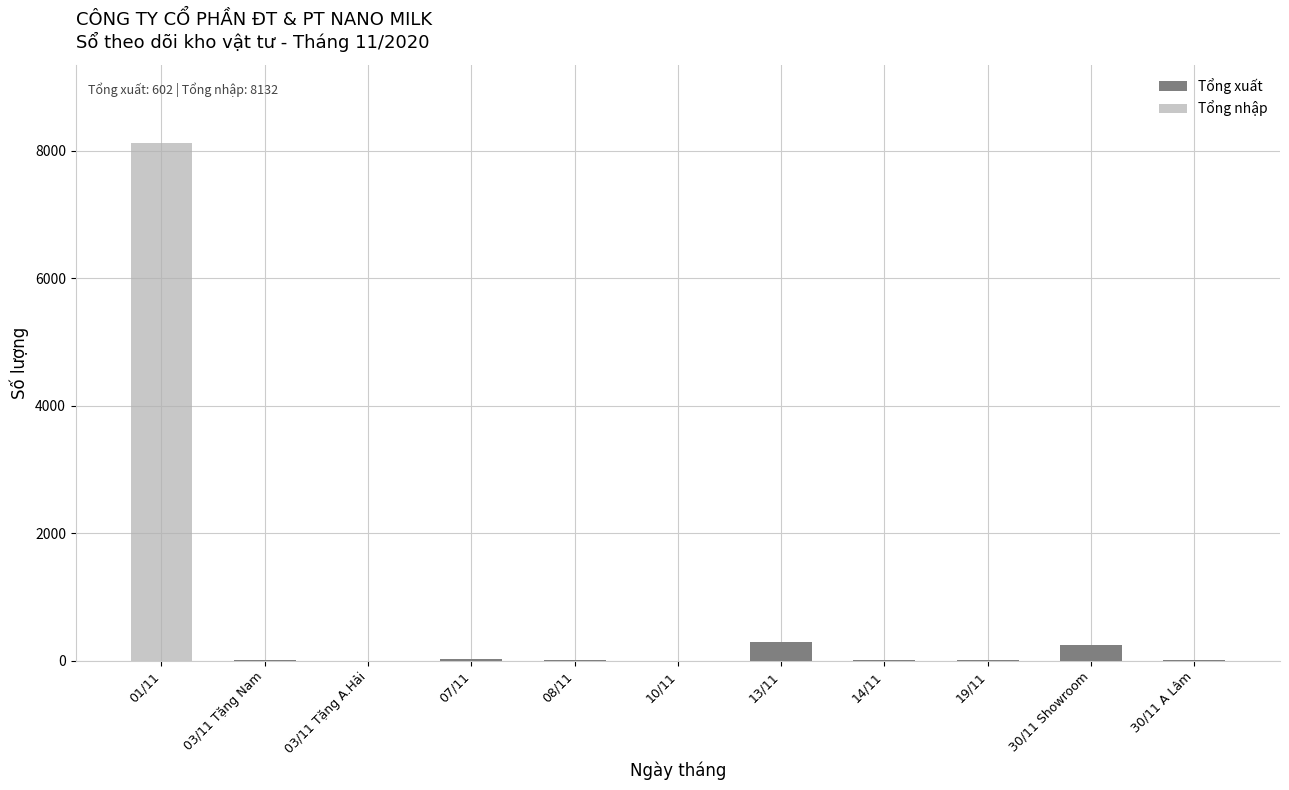

What position from the right is 14/11?

4